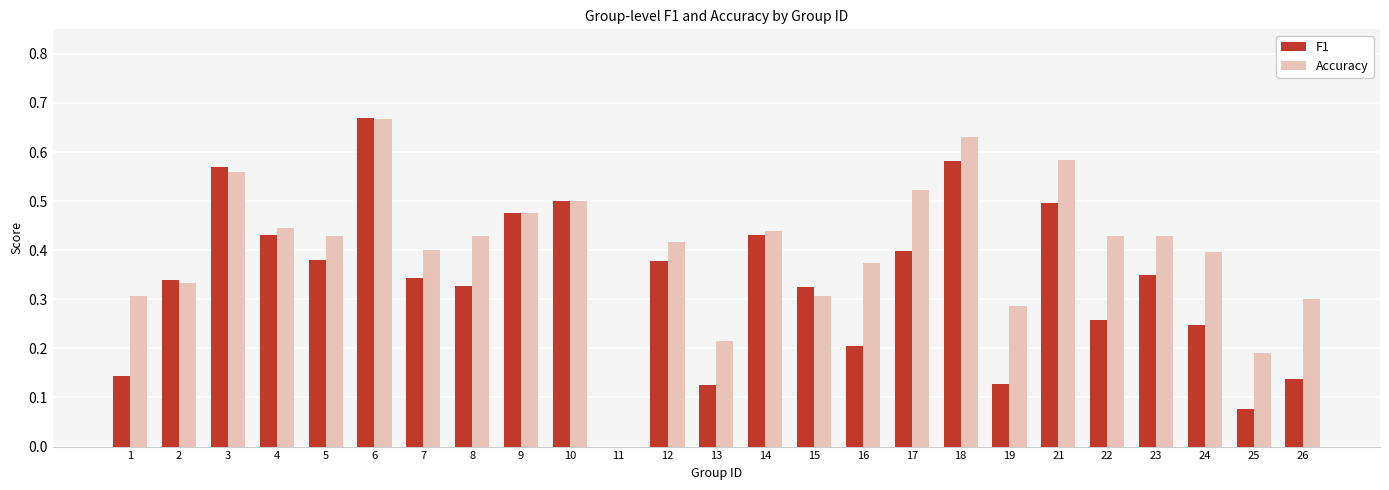

The value of Accuracy at 5 is 0.4. True or false?

True